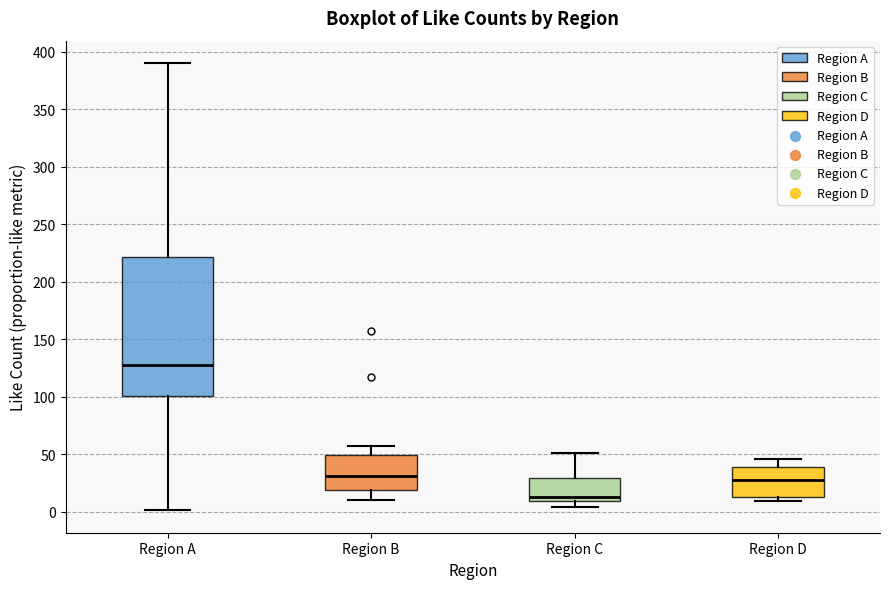

Reading left to right, read every box against the y-axis: the position of its median line, the range the box covers, and the ends of its whiskers. The values are not printed on the chart, so give them approximately, as read against the axis.

Region A: median 130, box 100 to 220, whiskers 0 to 390
Region B: median 30, box 20 to 50, whiskers 10 to 55
Region C: median 15, box 10 to 30, whiskers 5 to 50
Region D: median 25, box 15 to 40, whiskers 10 to 45